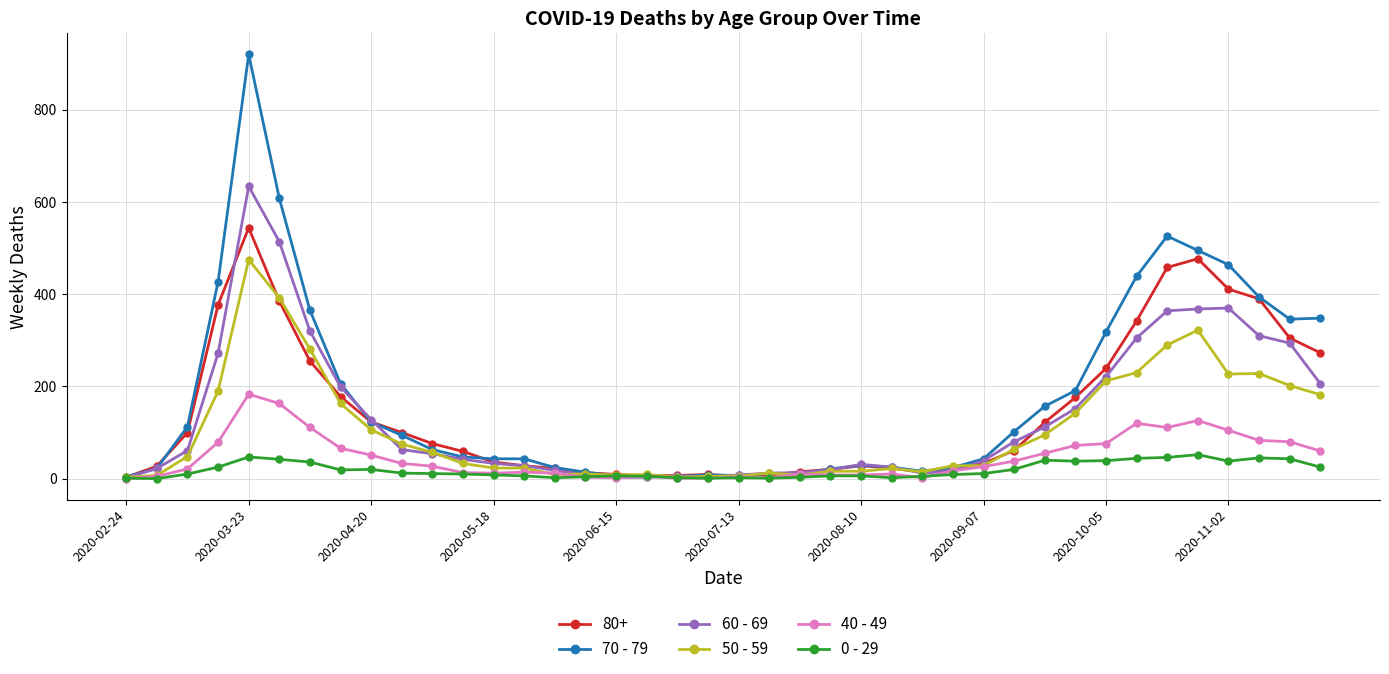

Which series has the largest range (max minus min)?

70 - 79